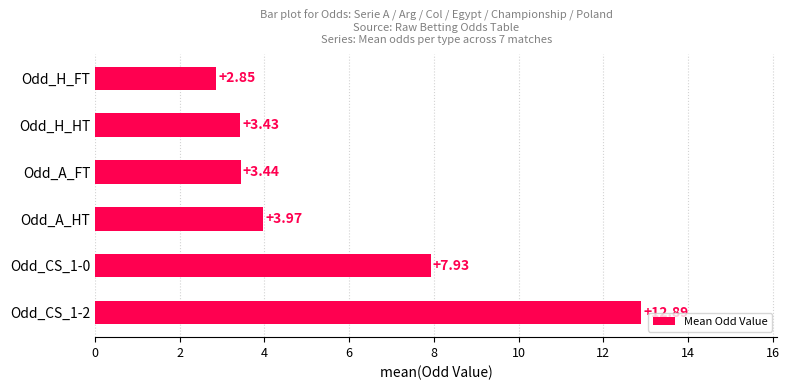

At which category does the chart reach its minimum across all series?

Odd_H_FT